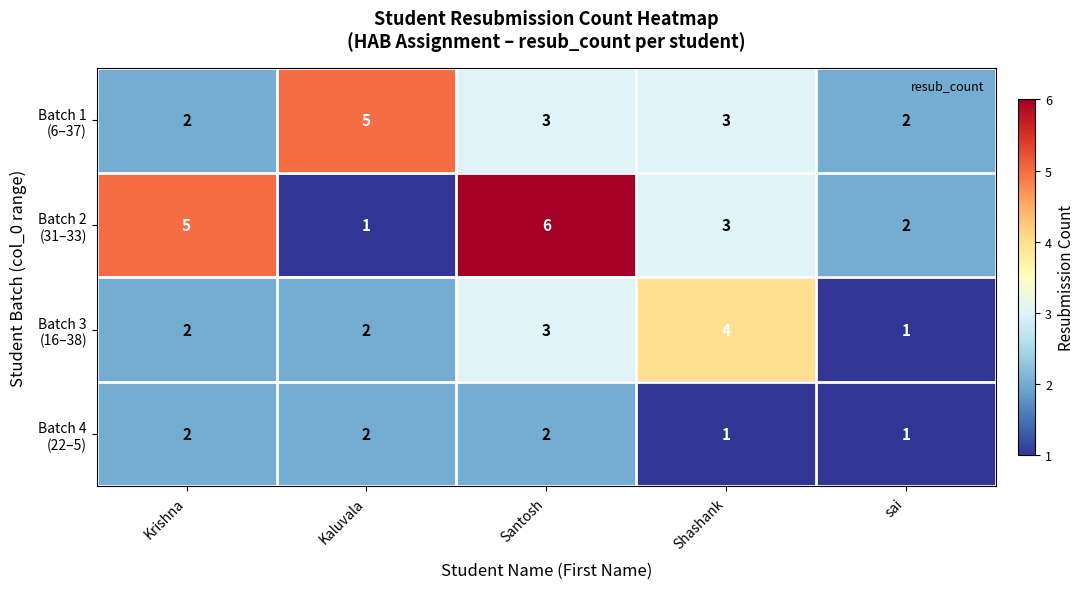

At which category does the chart reach its peak across all series?

Santosh